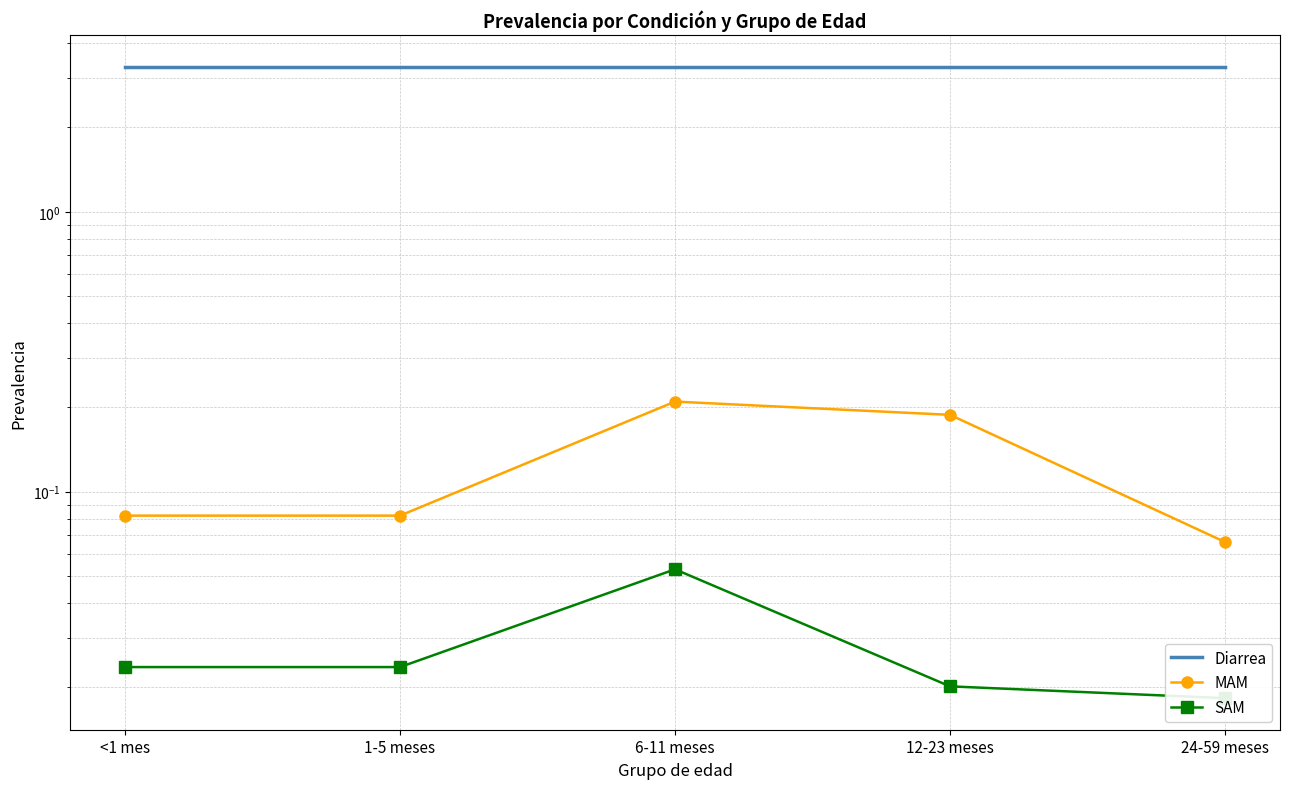

What is the average value of the MAM series?

0.1